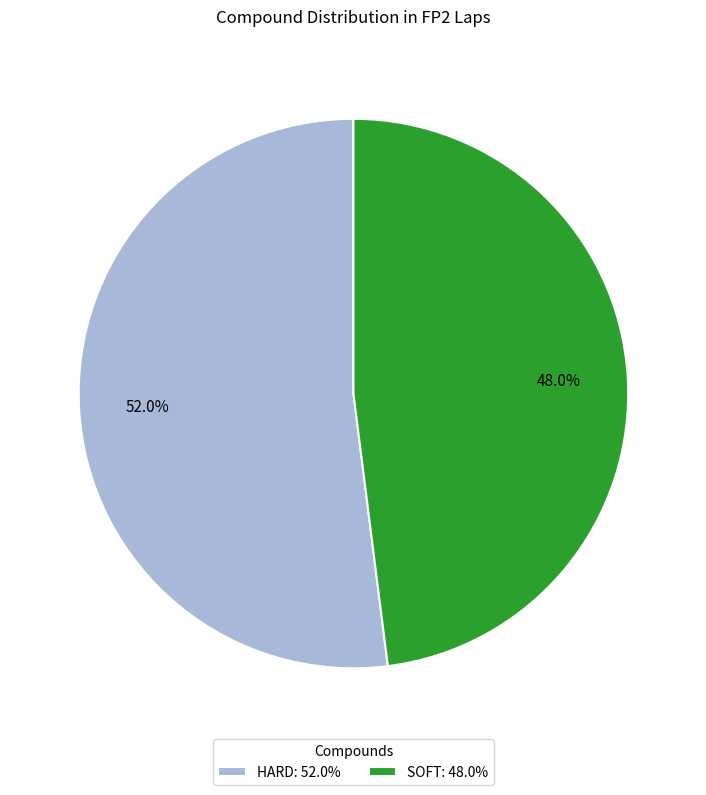

Does HARD represent more than half of the total?

Yes